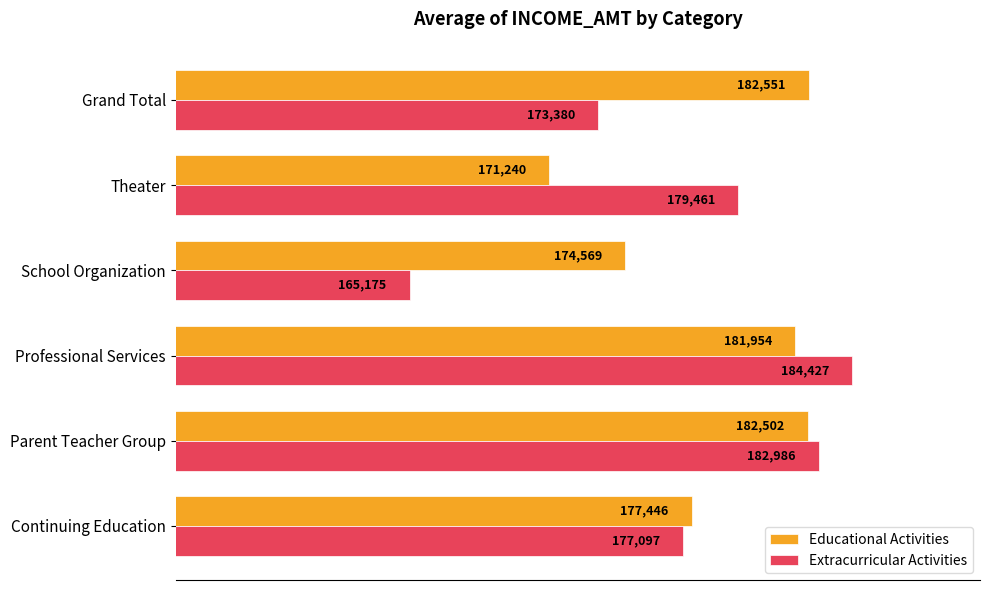

At how many categories does at least one series exceed 176689?

5